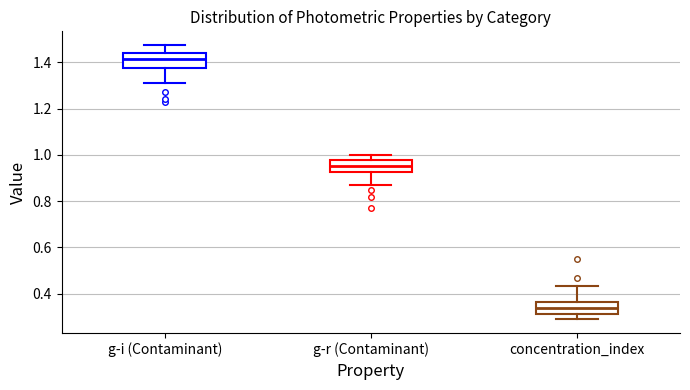

Reading left to right, transcribe this box plot: for each box, give where its median line is, the range the box spans, and where its two whiskers end, as read against the y-axis. The values are not printed on the chart, so give them approximately, as read against the axis.

g-i (Contaminant): median 1.42, box 1.38 to 1.44, whiskers 1.32 to 1.48
g-r (Contaminant): median 0.96, box 0.92 to 0.98, whiskers 0.88 to 1.00
concentration_index: median 0.34, box 0.32 to 0.36, whiskers 0.28 to 0.44